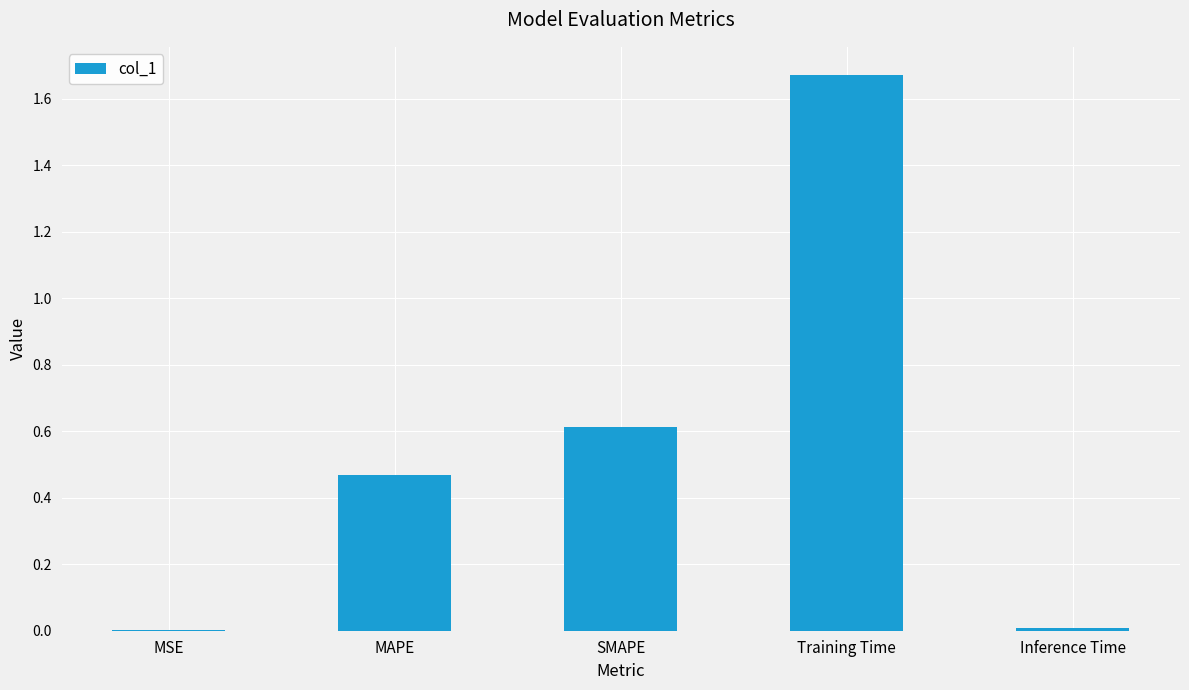

Which label corresponds to the largest value in the chart?

Training Time